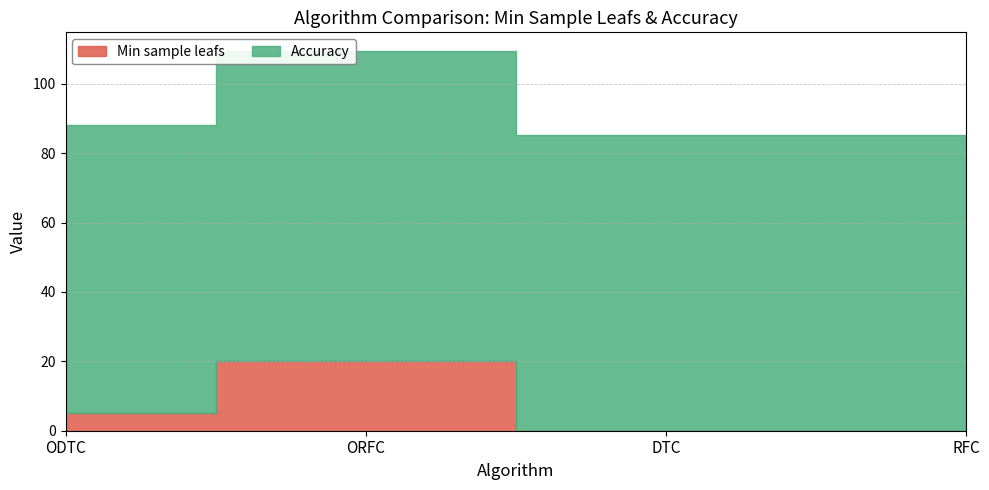

True or false: Min sample leafs and Accuracy intersect in this chart.

False